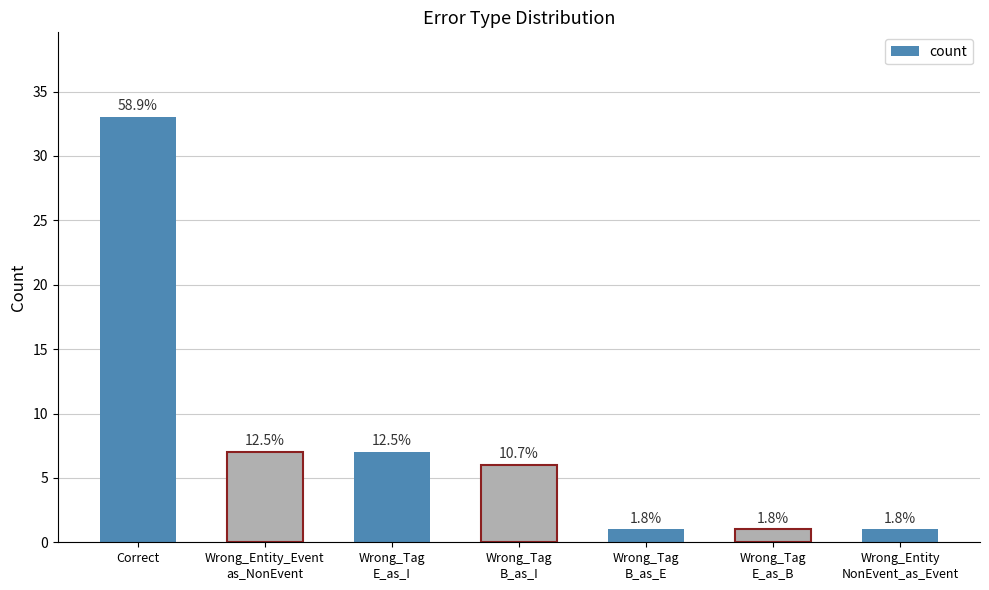

Which category has the lowest value across all series?

Wrong_Tag
B_as_E